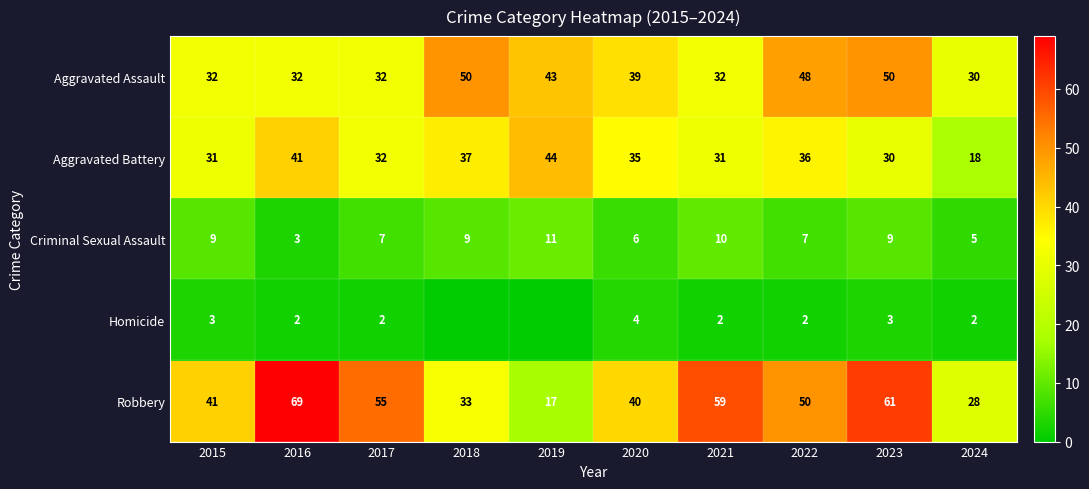

Between 2021 and 2022, which is larger?

2022